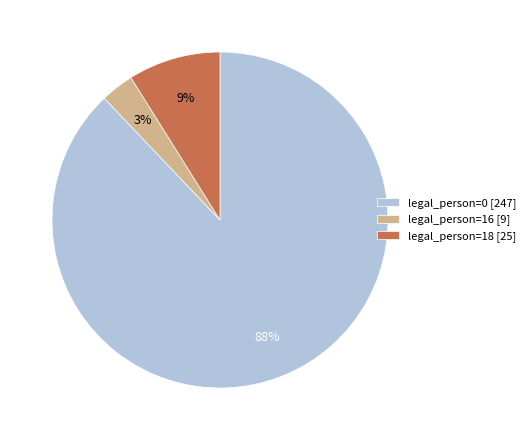

Which has a higher value, legal_person=18 [25] or legal_person=0 [247]?

legal_person=0 [247]